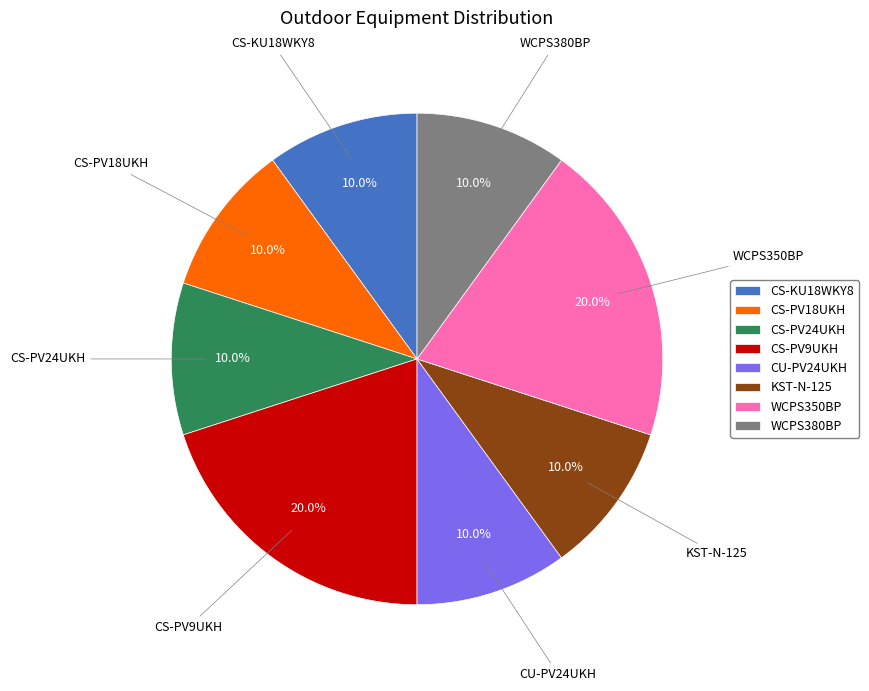

To the nearest percent, what is the average slice percentage?

12%